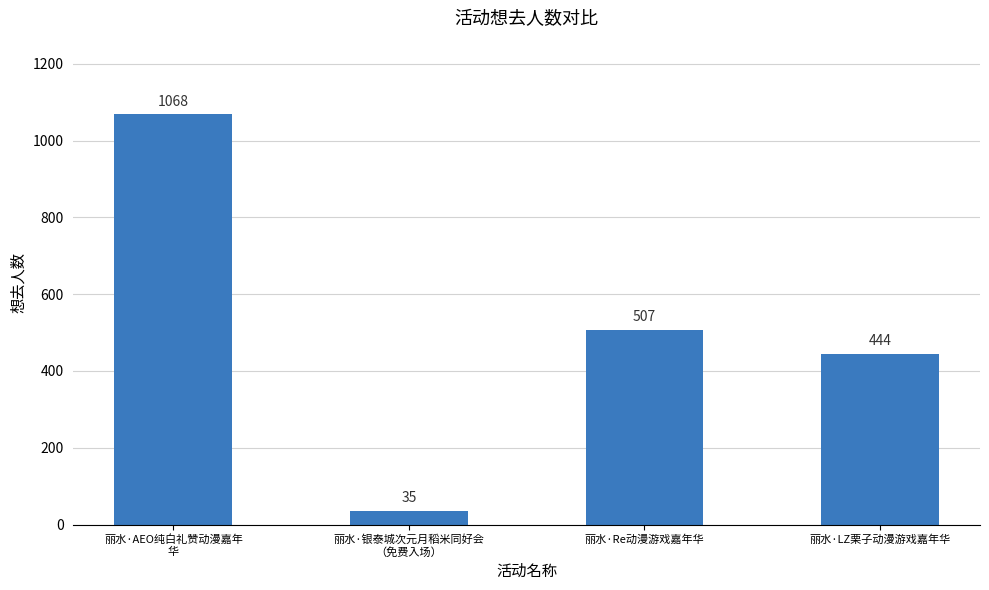

Is it true that the value at 丽水·Re动漫游戏嘉年华 is 507?

True